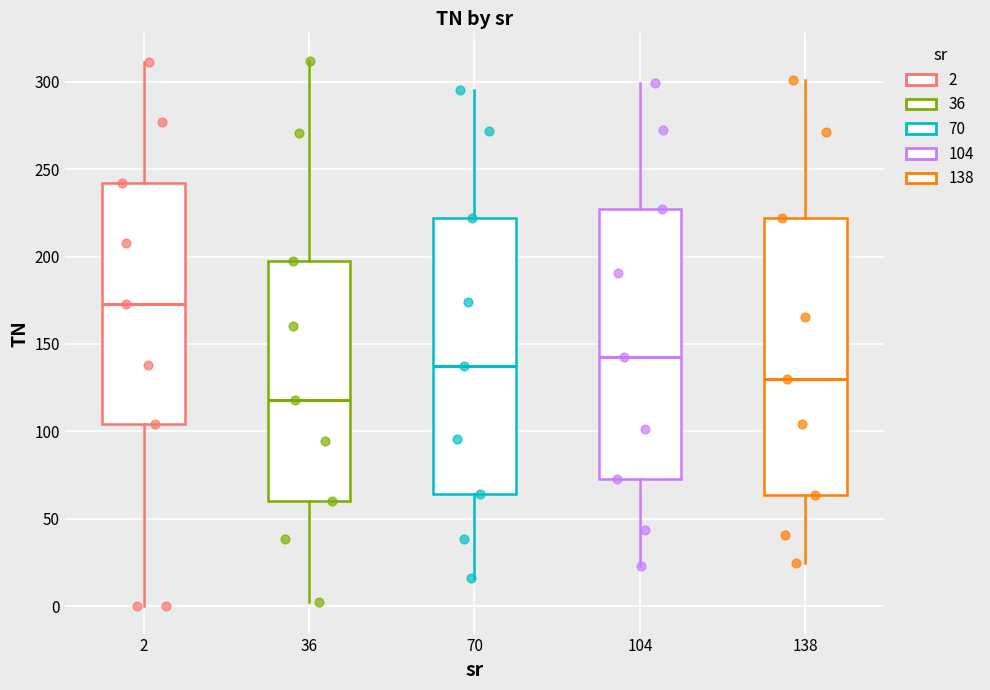

Which box's median line is the lowest?

36